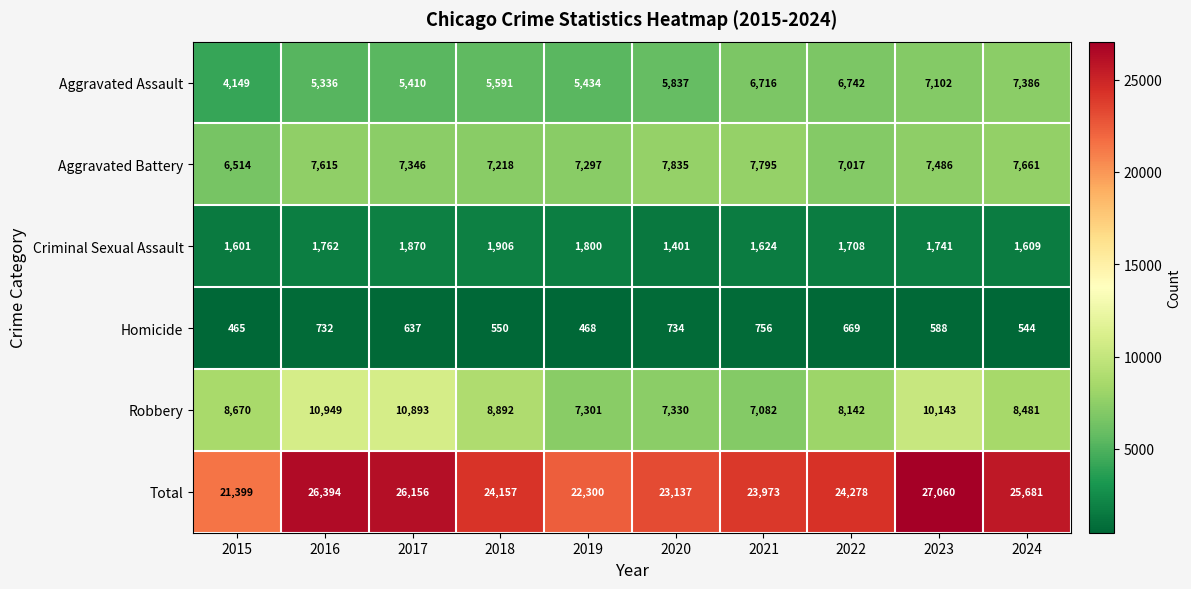

At how many categories does at least one series exceed 21464?

9